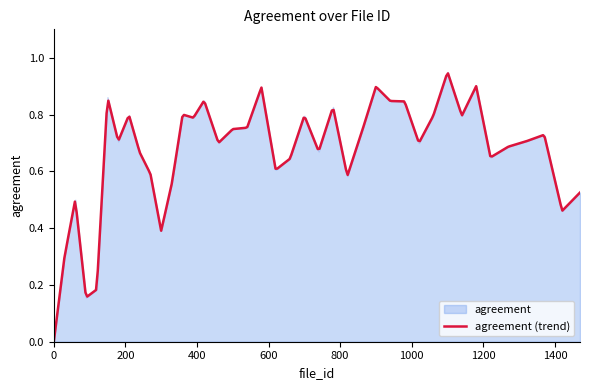

True or false: the data shows 0.7 at 460.0.

True